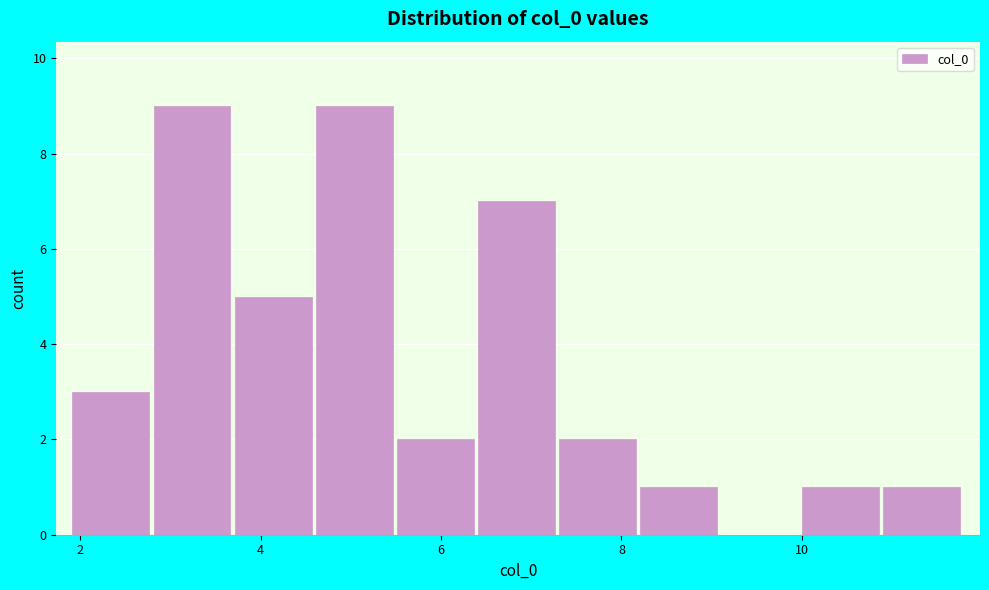

Reading left to right, transcribe this chart: for each bar, give the range it covers on the x-axis and its height. Neither the bar edges nor the heights are printed on the chart, so give them approximately, as read against the axes.

2.0 to 2.8: 3
2.8 to 3.8: 9
3.8 to 4.6: 5
4.6 to 5.6: 9
5.6 to 6.4: 2
6.4 to 7.4: 7
7.4 to 8.2: 2
8.2 to 9.2: 1
9.2 to 10.0: 0
10.0 to 10.8: 1
10.8 to 11.8: 1